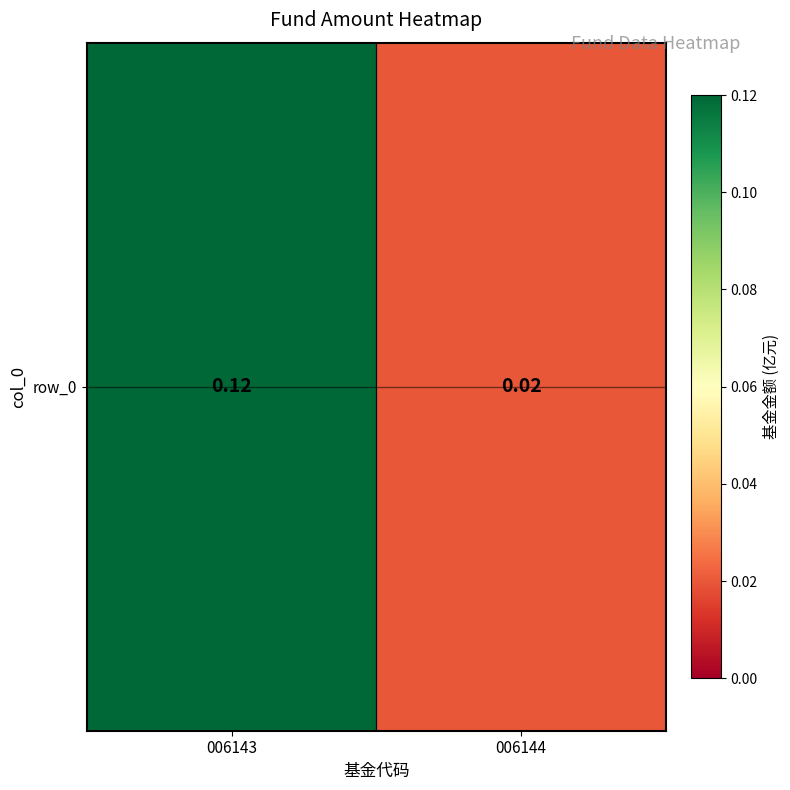

Which label corresponds to the largest value in the chart?

006143